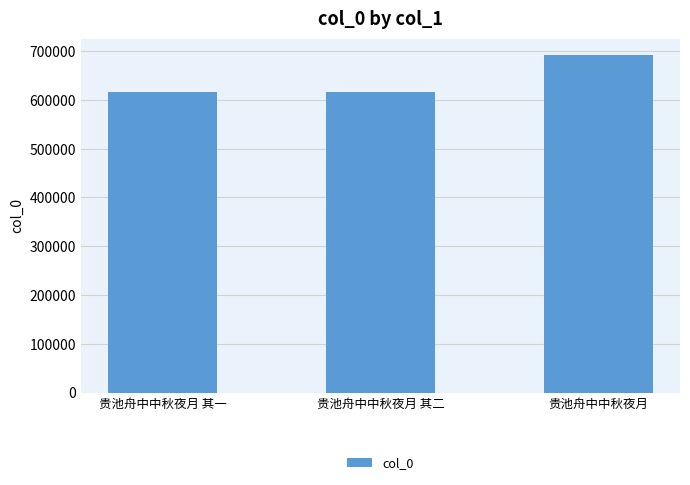

At which category does the chart reach its peak across all series?

贵池舟中中秋夜月